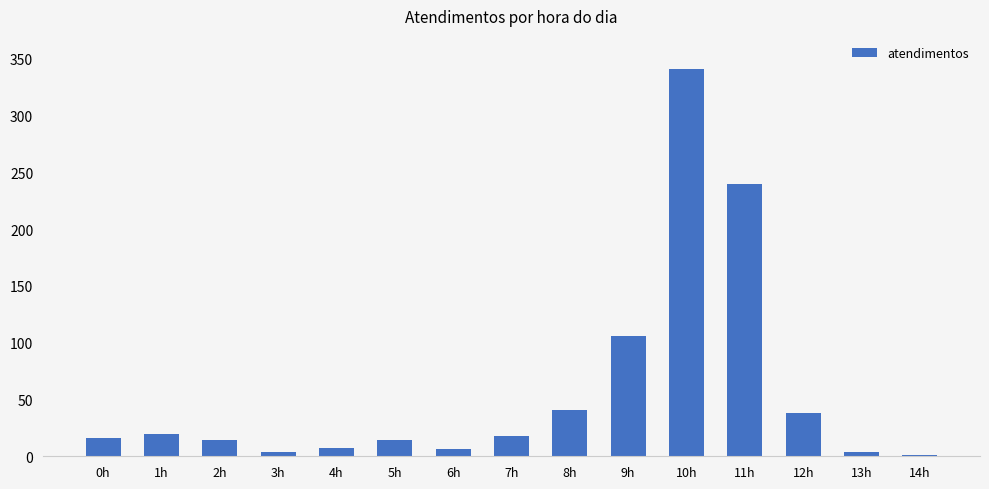

How many data points does each series have?

15